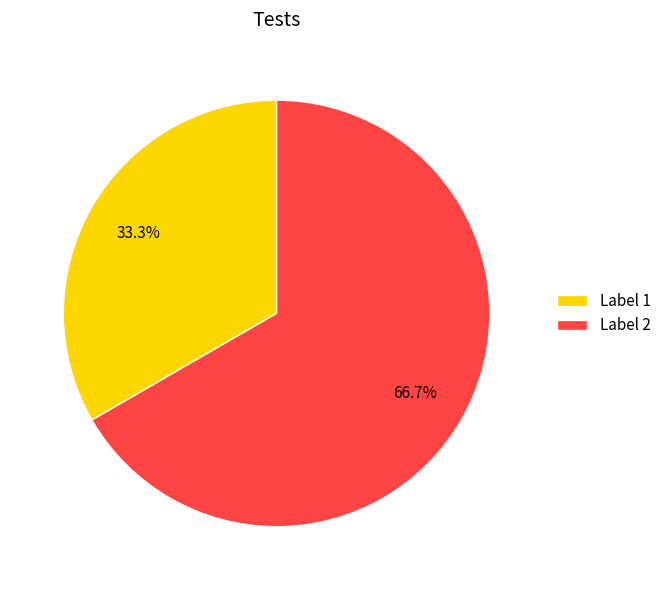

Does Label 2 account for over 50% of the chart?

Yes